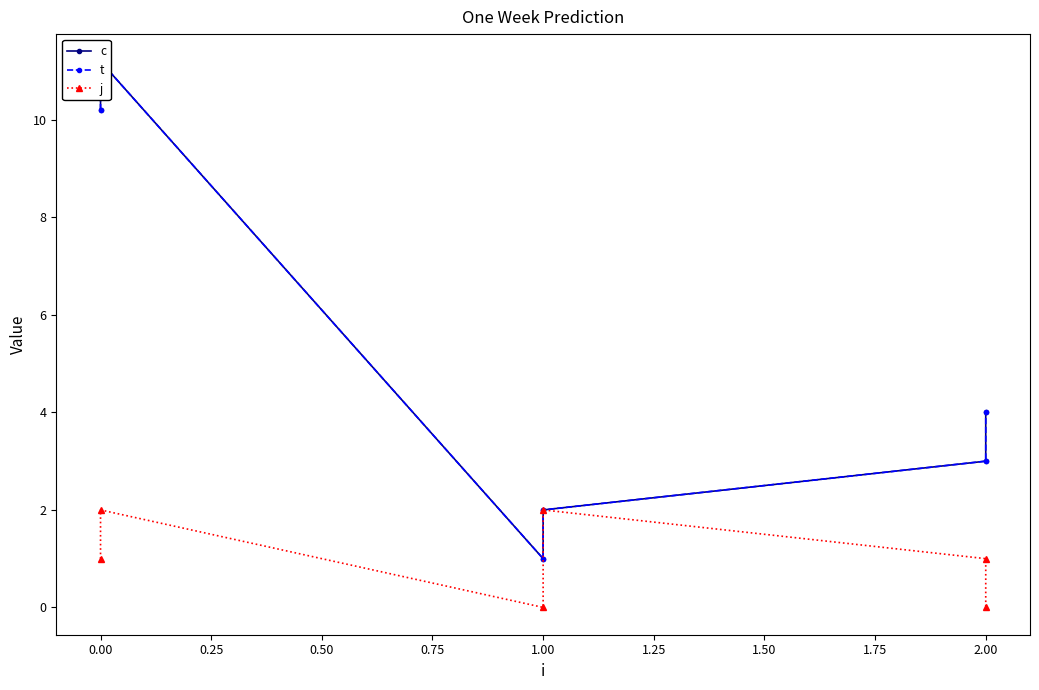

What is the difference between the maximum and minimum values in the c series?

10.2